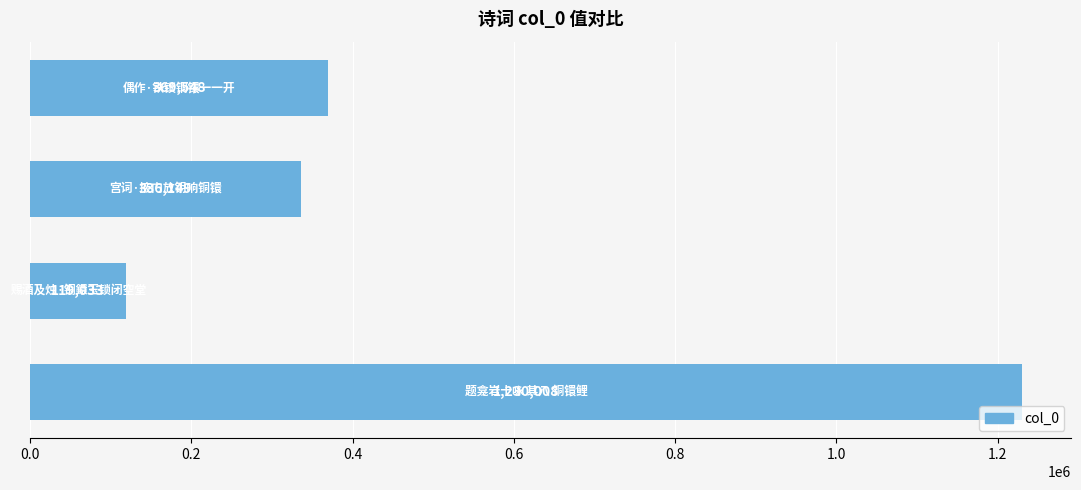

What is the value of the 2nd bar from the top?

336149